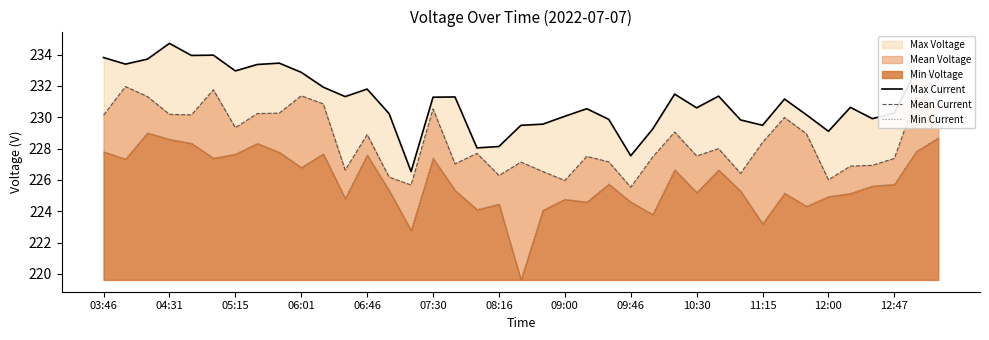

Where does the Min Current series first go above 225?

03:46